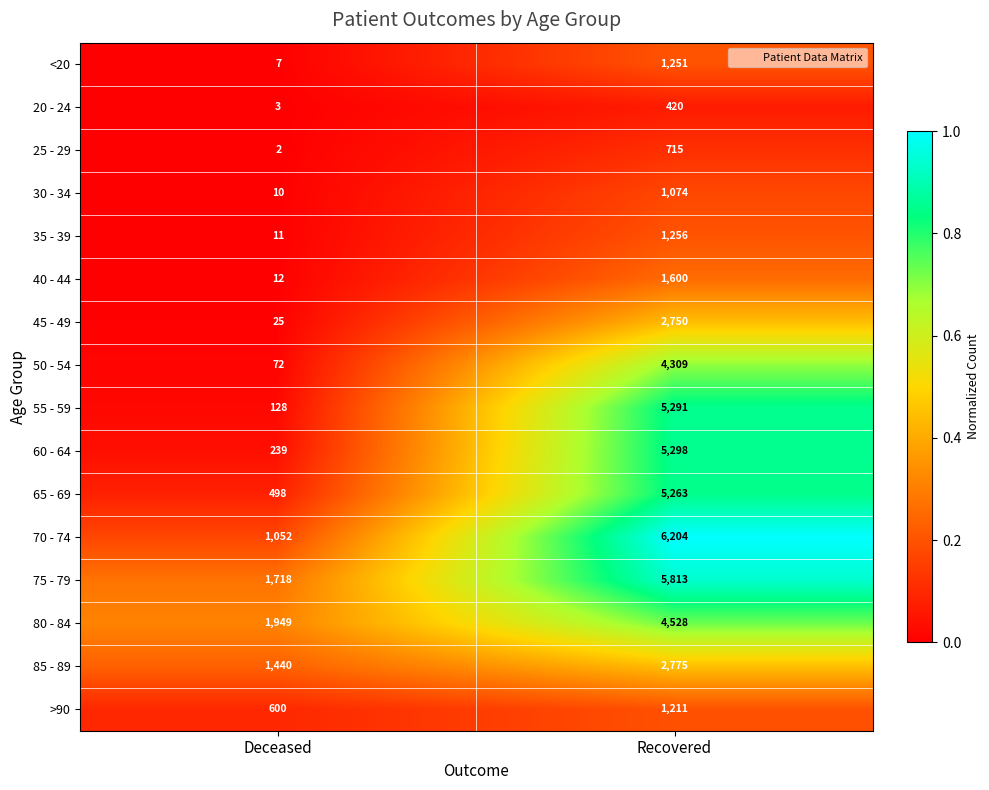

What value does the 80 - 84 series have at Deceased, to the nearest 100?

1900